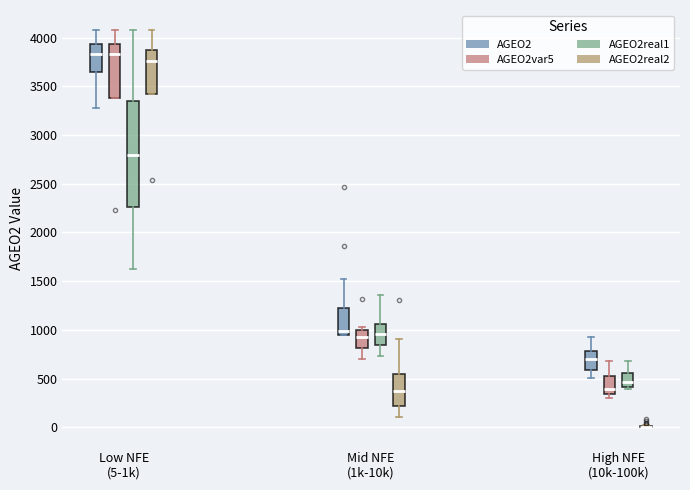

Reading left to right, transcribe this box plot: for each box, give where its median line is, the range the box spans, and where its two whiskers end, as read against the y-axis. The values are not printed on the chart, so give them approximately, as read against the axis.

Low NFE (5-1k) (AGEO2): median 3850, box 3650 to 3950, whiskers 3300 to 4100
Low NFE (5-1k) (AGEO2var5): median 3850, box 3400 to 3950, whiskers 3400 to 4100
Low NFE (5-1k) (AGEO2real1): median 2800, box 2250 to 3350, whiskers 1650 to 4100
Low NFE (5-1k) (AGEO2real2): median 3750, box 3450 to 3850, whiskers 3450 to 4100
Mid NFE (1k-10k) (AGEO2): median 1000, box 950 to 1200, whiskers 950 to 1500
Mid NFE (1k-10k) (AGEO2var5): median 900, box 800 to 1000, whiskers 700 to 1050
Mid NFE (1k-10k) (AGEO2real1): median 950, box 850 to 1050, whiskers 750 to 1350
Mid NFE (1k-10k) (AGEO2real2): median 350, box 200 to 550, whiskers 100 to 900
High NFE (10k-100k) (AGEO2): median 700, box 600 to 800, whiskers 500 to 900
High NFE (10k-100k) (AGEO2var5): median 400, box 350 to 550, whiskers 300 to 700
High NFE (10k-100k) (AGEO2real1): median 450, box 400 to 550, whiskers 400 (just below the box's lower edge) to 700
High NFE (10k-100k) (AGEO2real2): box collapsed to a line at 0, whiskers 0 to 50